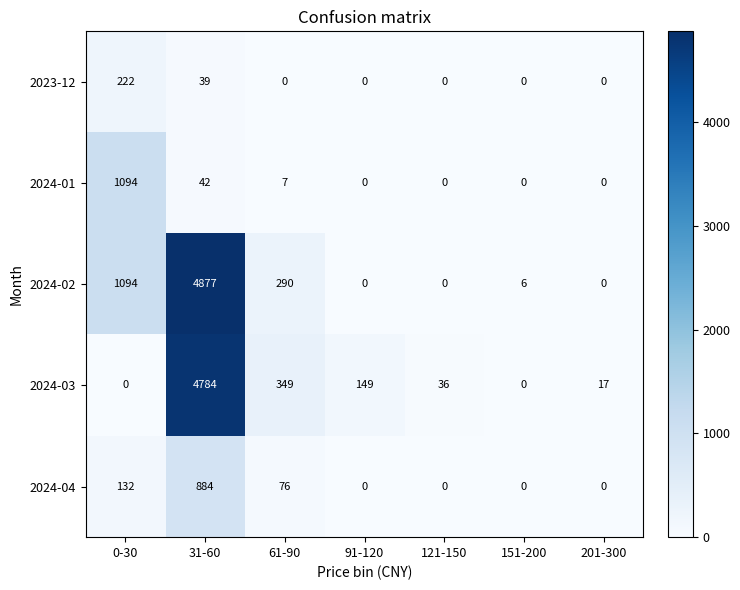

At which label is 2024-04 closest to 442?

0-30